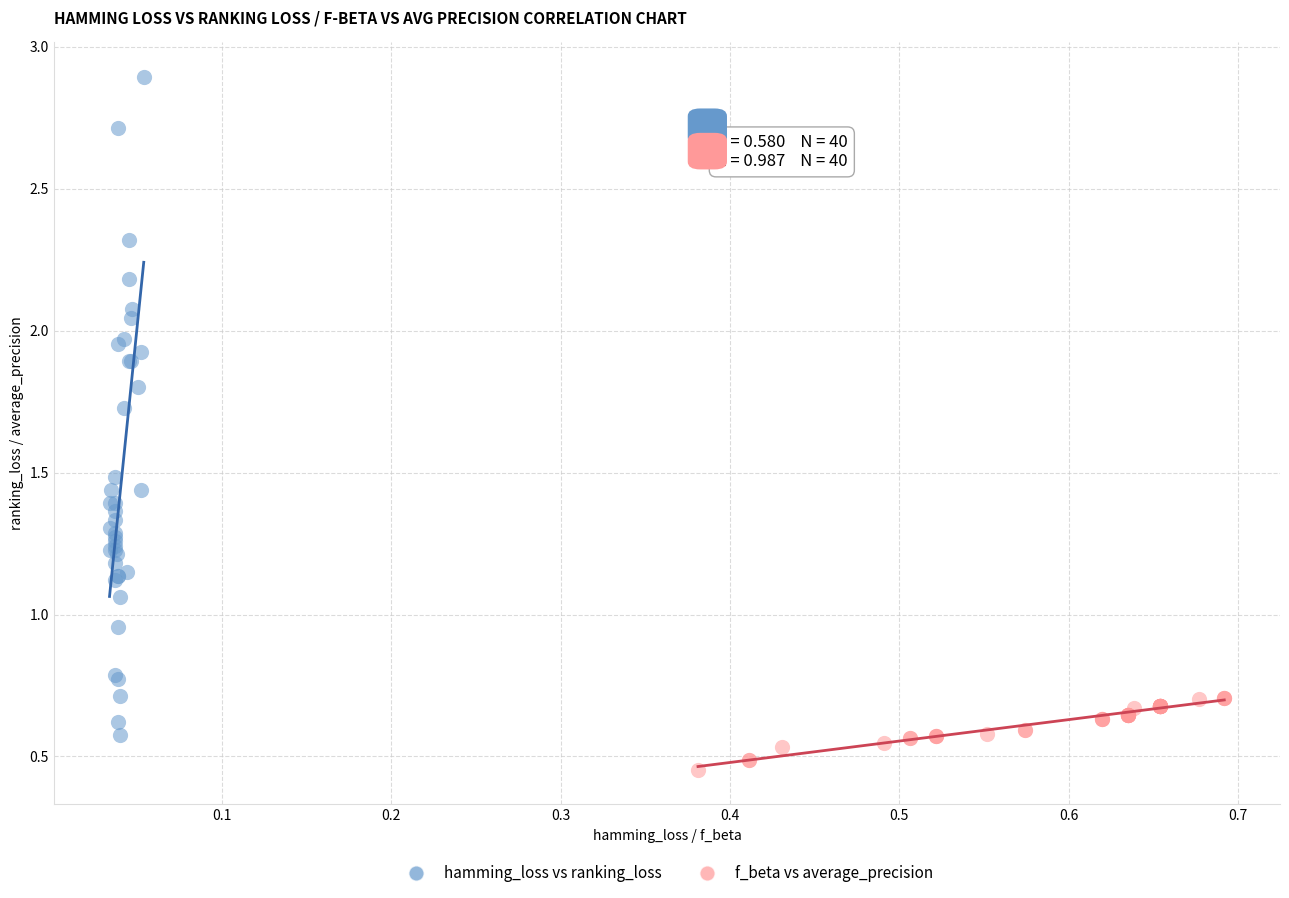

Which series contains the highest Y value?

hamming_loss vs ranking_loss